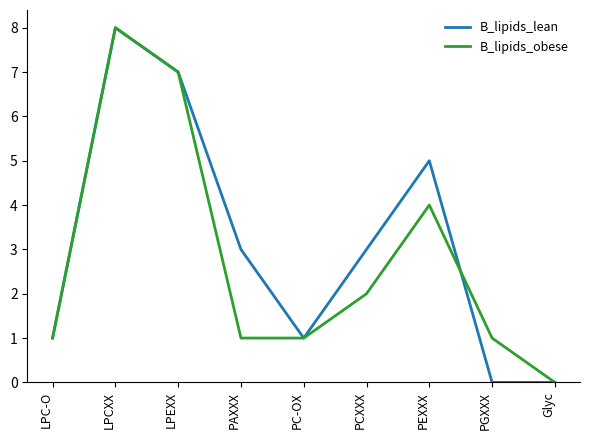

True or false: B_lipids_lean has a value of 1 at LPC-O.

True